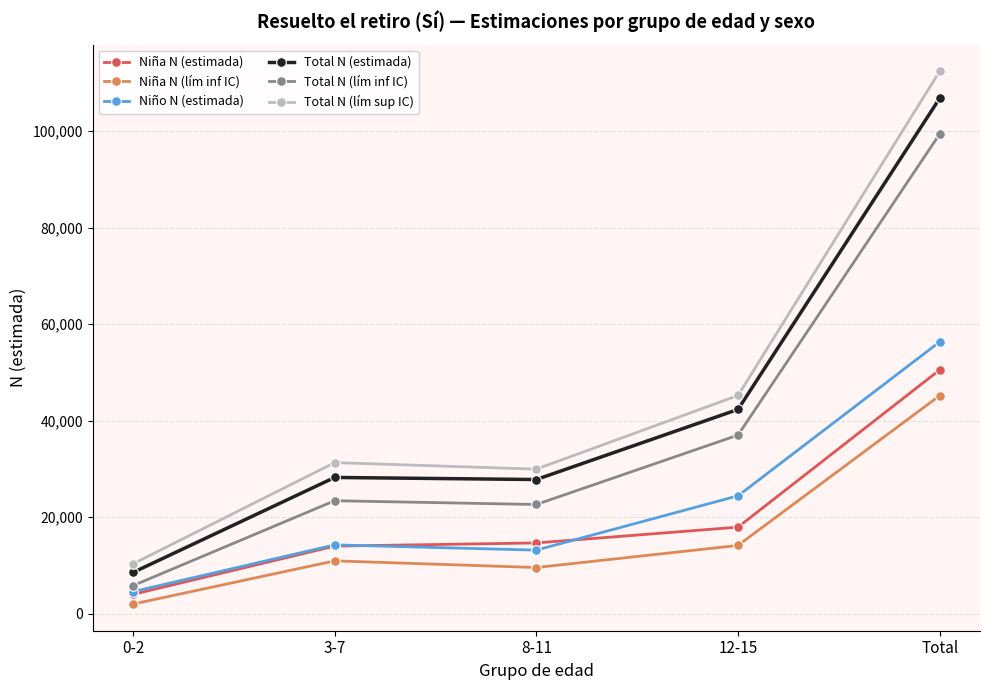

Does the chart have visible grid lines?

Yes